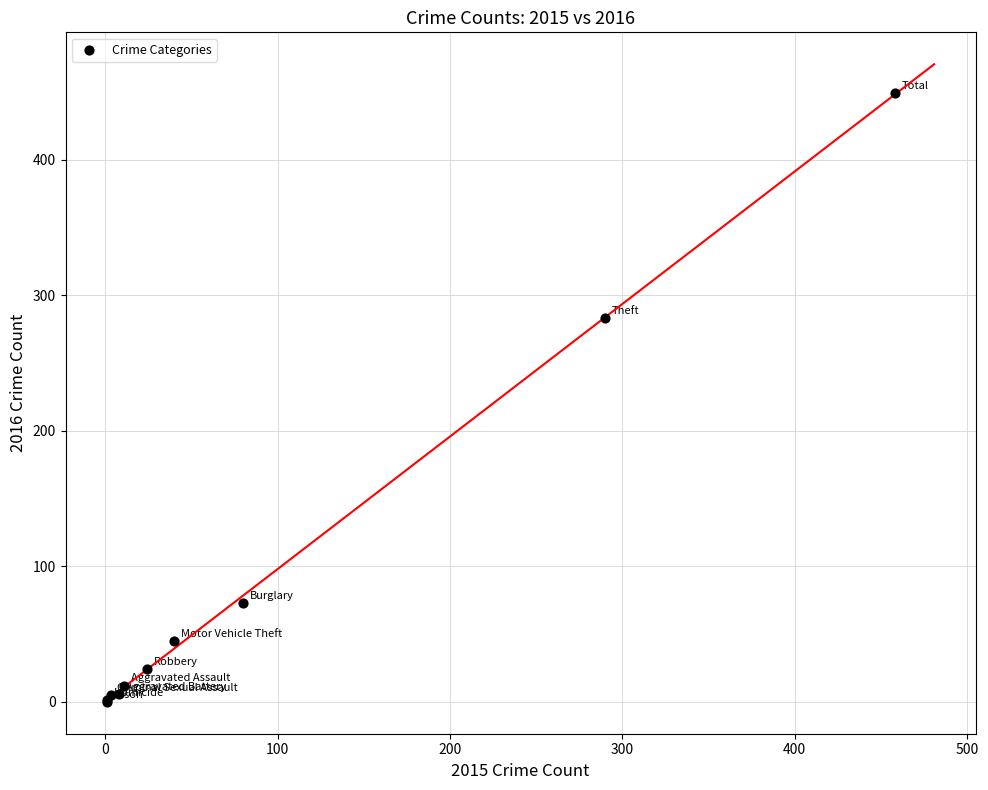

What Y value in the scatter plot is closest to 224?

283